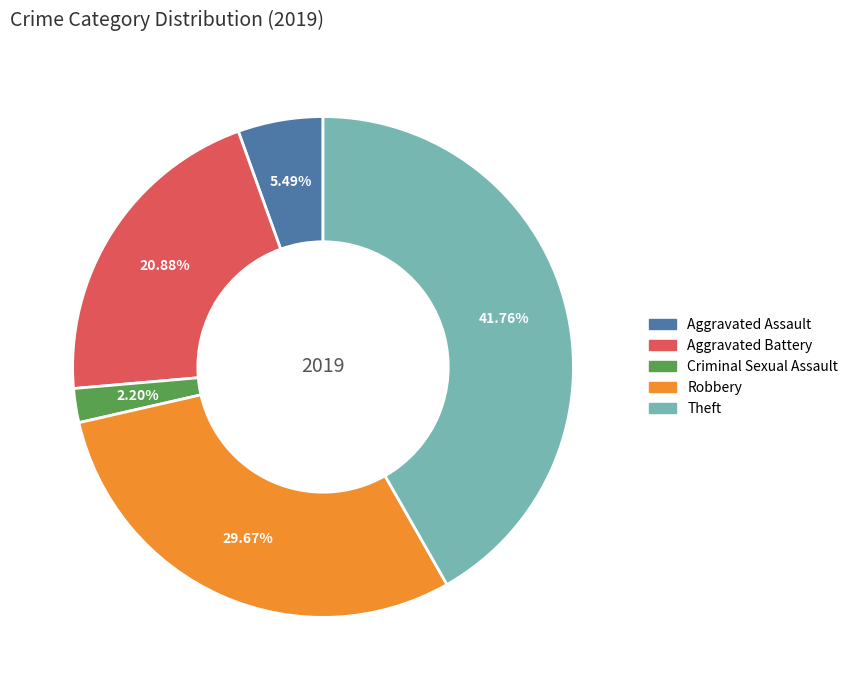

Which slice is the smallest?

Criminal Sexual Assault